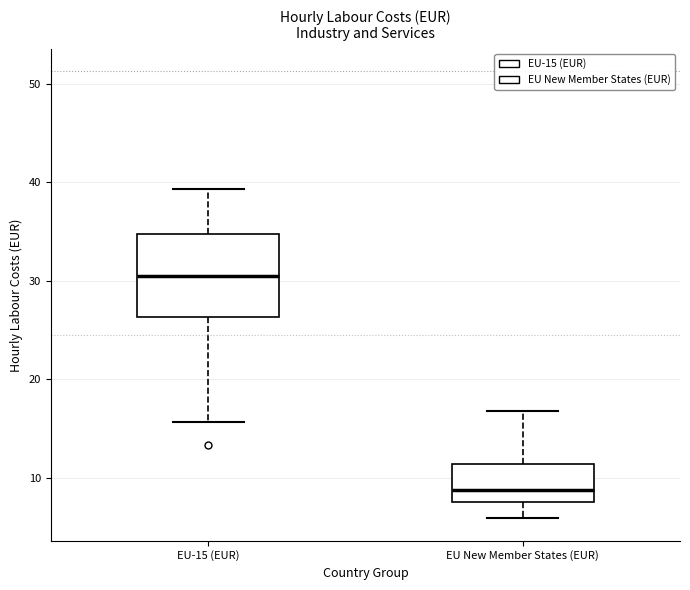

Reading left to right, read every box against the y-axis: the position of its median line, the range the box covers, and the ends of its whiskers. The values are not printed on the chart, so give them approximately, as read against the axis.

EU-15 (EUR): median 30, box 26 to 35, whiskers 16 to 39
EU New Member States (EUR): median 9, box 7 to 11, whiskers 6 to 17